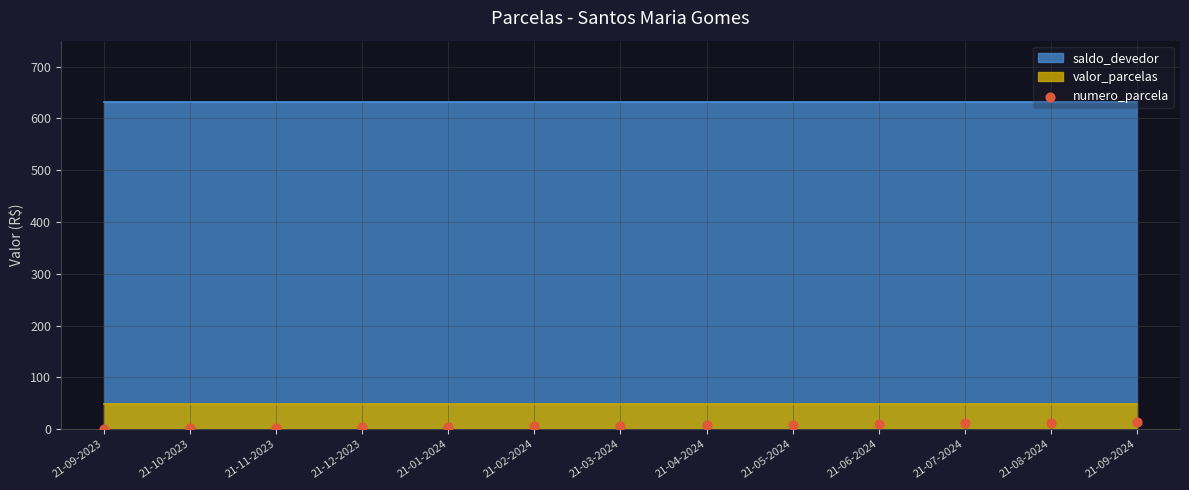

What is the range of Y values (max minus min)?

12